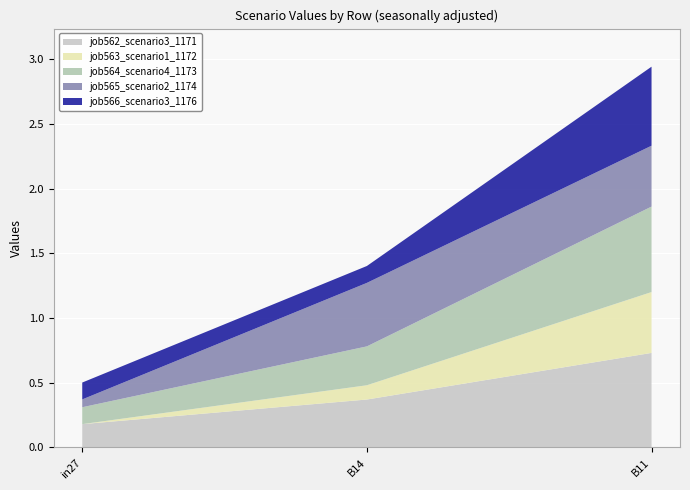

Reading right to left, extract all data points from this chart.

job562_scenario3_1171: B11=0.7	B14=0.4	in27=0.2
job563_scenario1_1172: B11=0.5	B14=0.1	in27=0.0
job564_scenario4_1173: B11=0.7	B14=0.3	in27=0.1
job565_scenario2_1174: B11=0.5	B14=0.5	in27=0.1
job566_scenario3_1176: B11=0.6	B14=0.1	in27=0.1